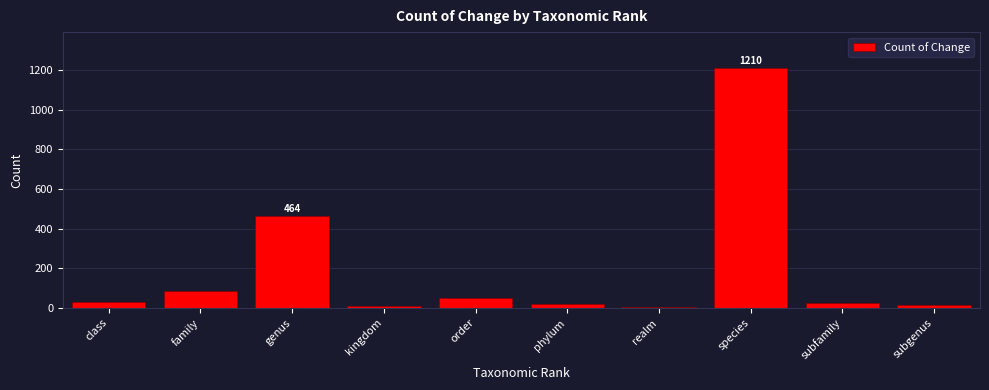

The value at class is 30. True or false?

True